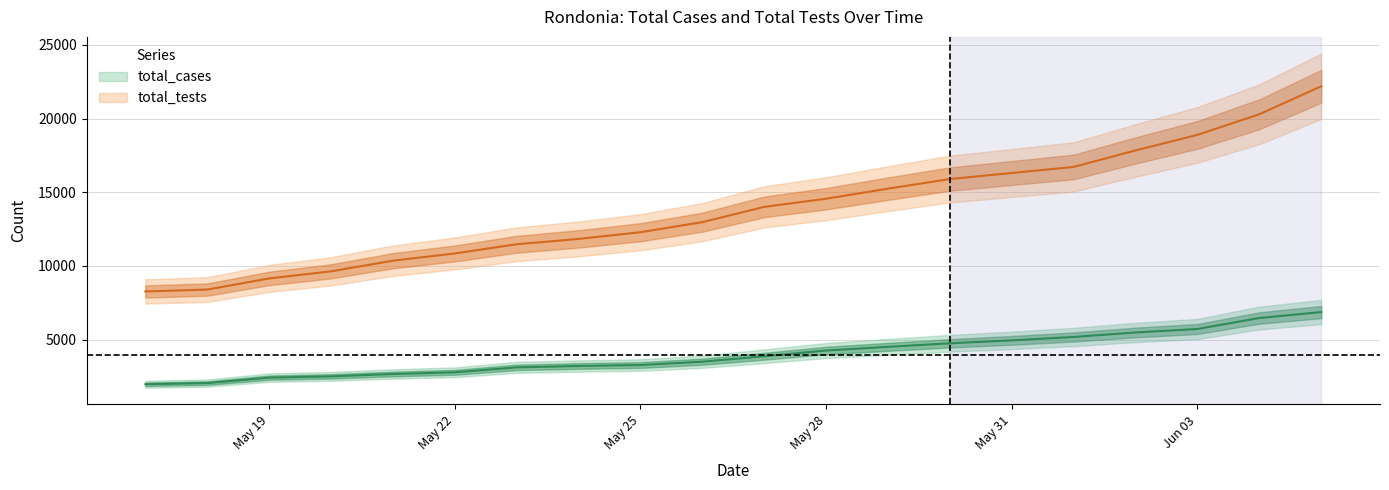

True or false: total_cases and total_tests intersect in this chart.

False